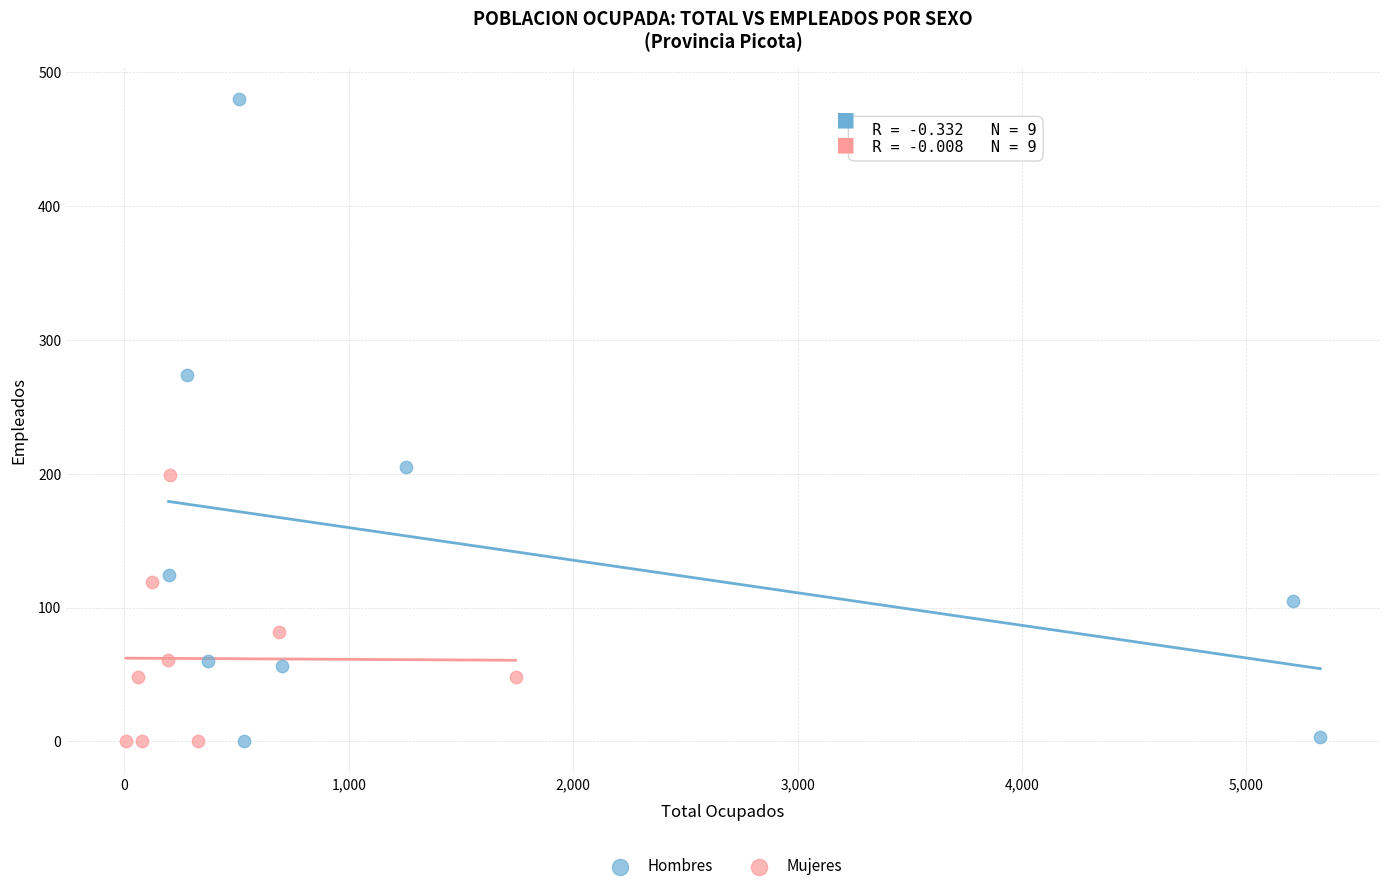

What are all the series names shown in the legend?

Hombres, Mujeres